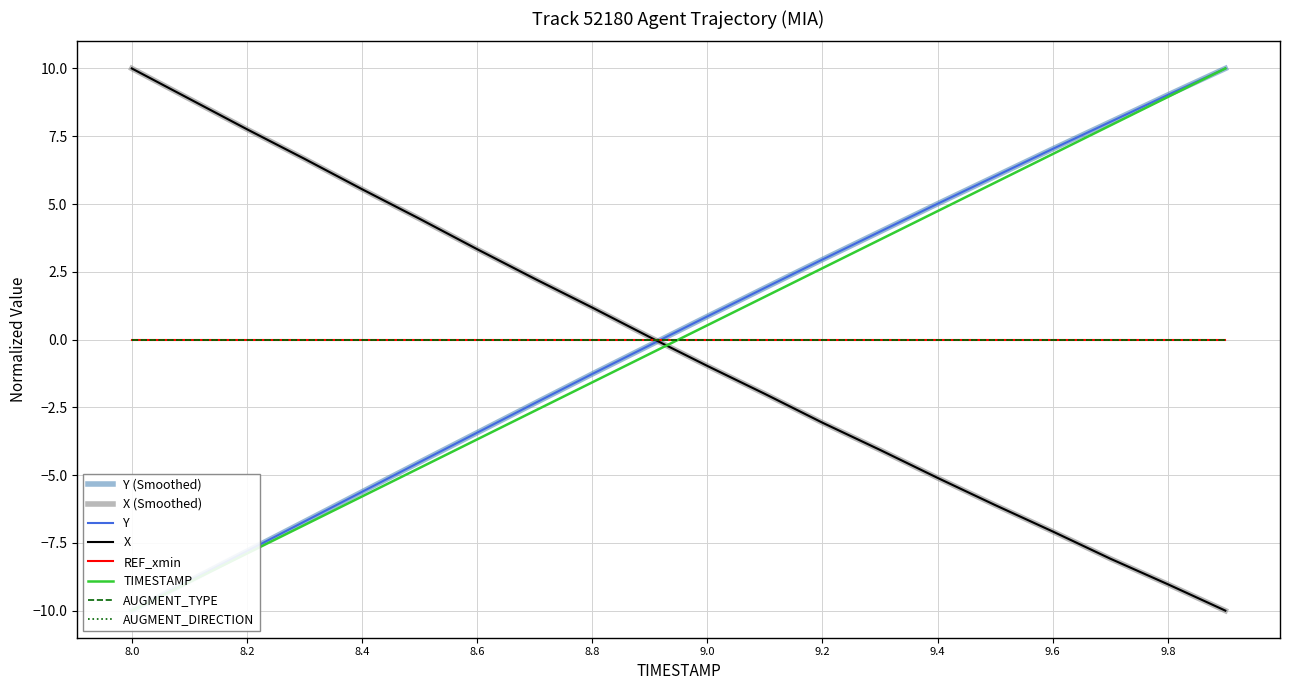

At which label is X closest to 0?

8.9